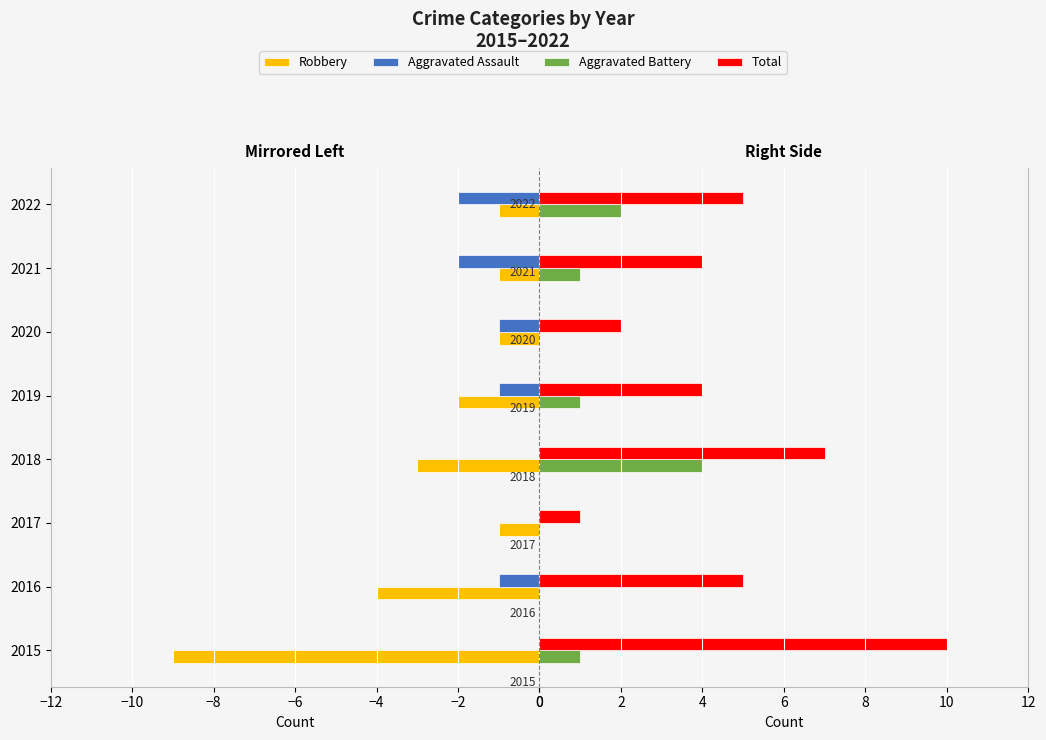

Reading left to right, list all the values displayed in this chart.

Robbery: -9	-4	-1	-3	-2	-1	-1	-1
Aggravated Assault: 0	-1	0	0	-1	-1	-2	-2
Aggravated Battery: 1	0	0	4	1	0	1	2
Total: 10	5	1	7	4	2	4	5